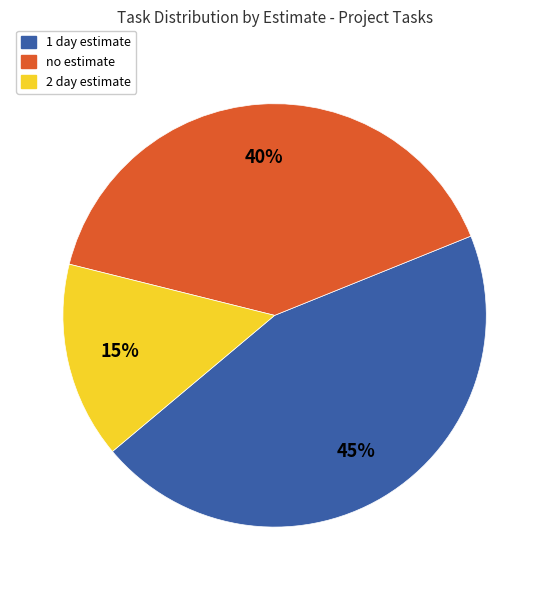

What is the ratio of the value at no estimate to the value at 1 day?

0.9